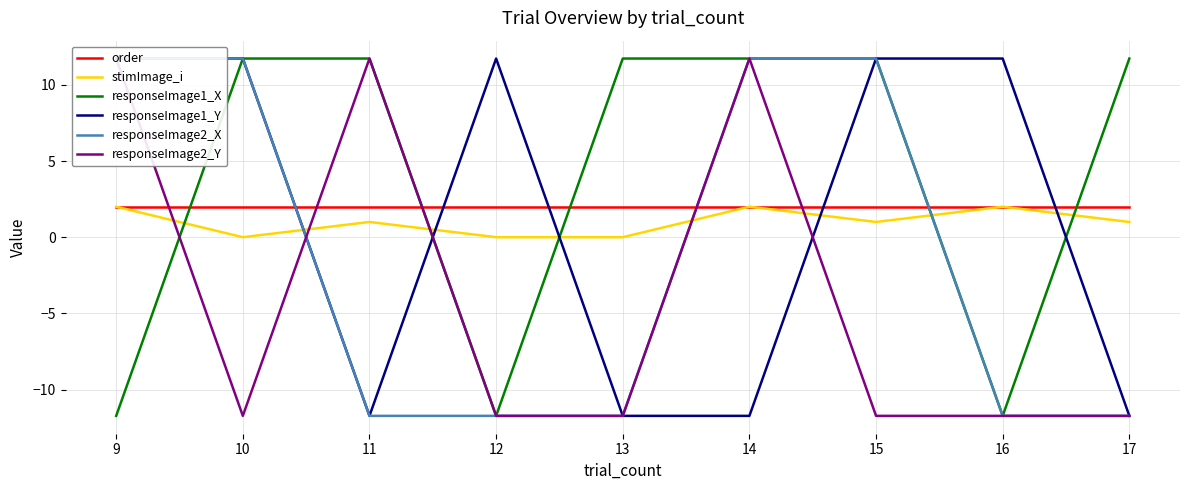

What is the sum of all stimImage_i values?

9.0